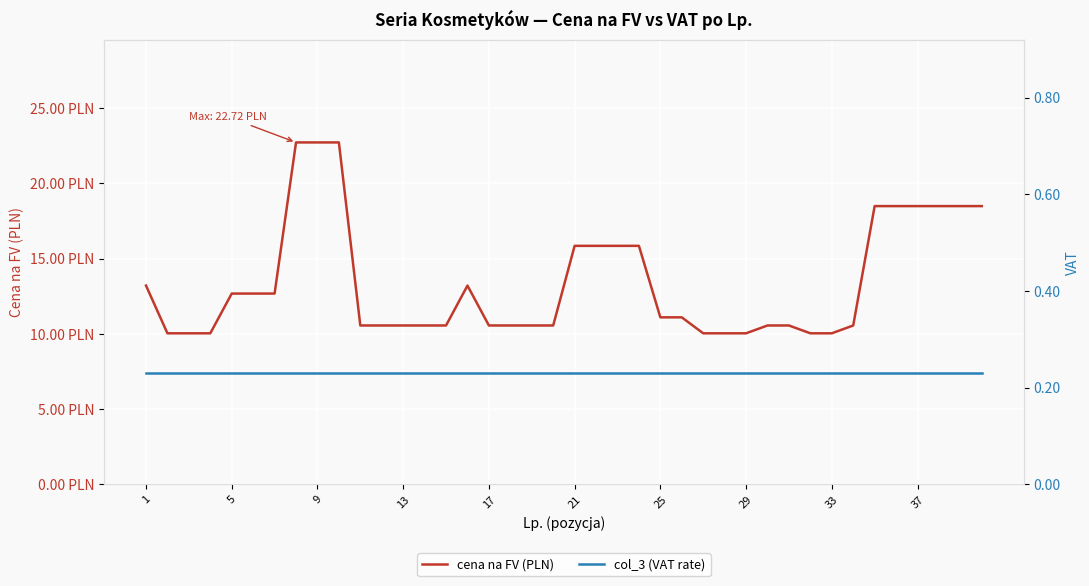

Which series has the widest spread of values?

cena na FV (PLN)